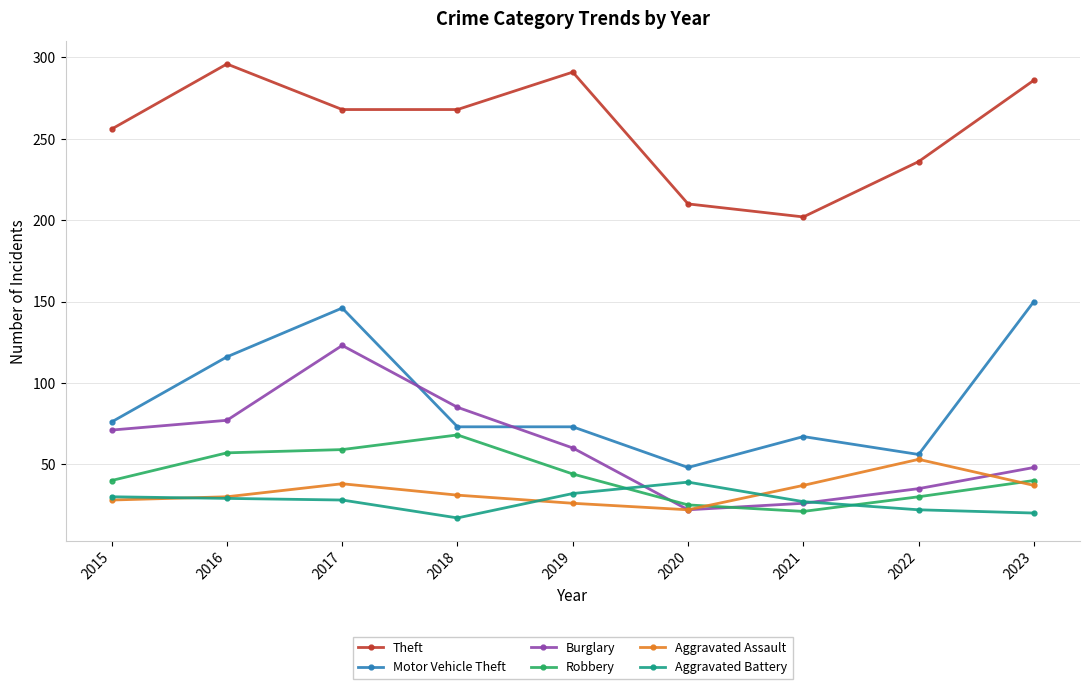

What is the value of the Motor Vehicle Theft point at the 8th from the left?

56